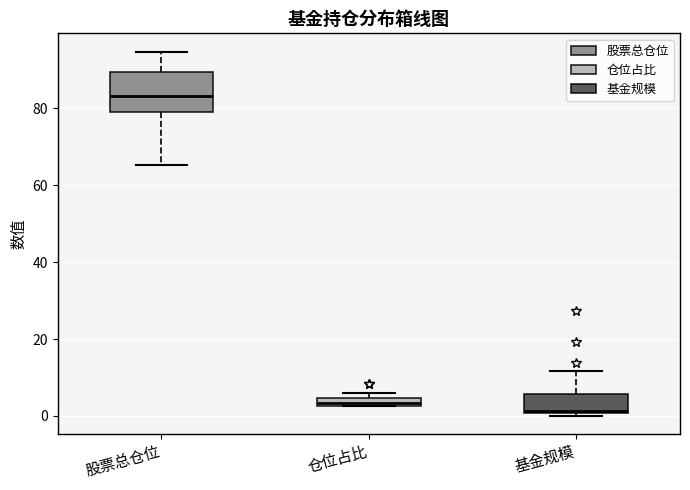

Which box is the tallest, from its lower edge to its upper edge?

股票总仓位